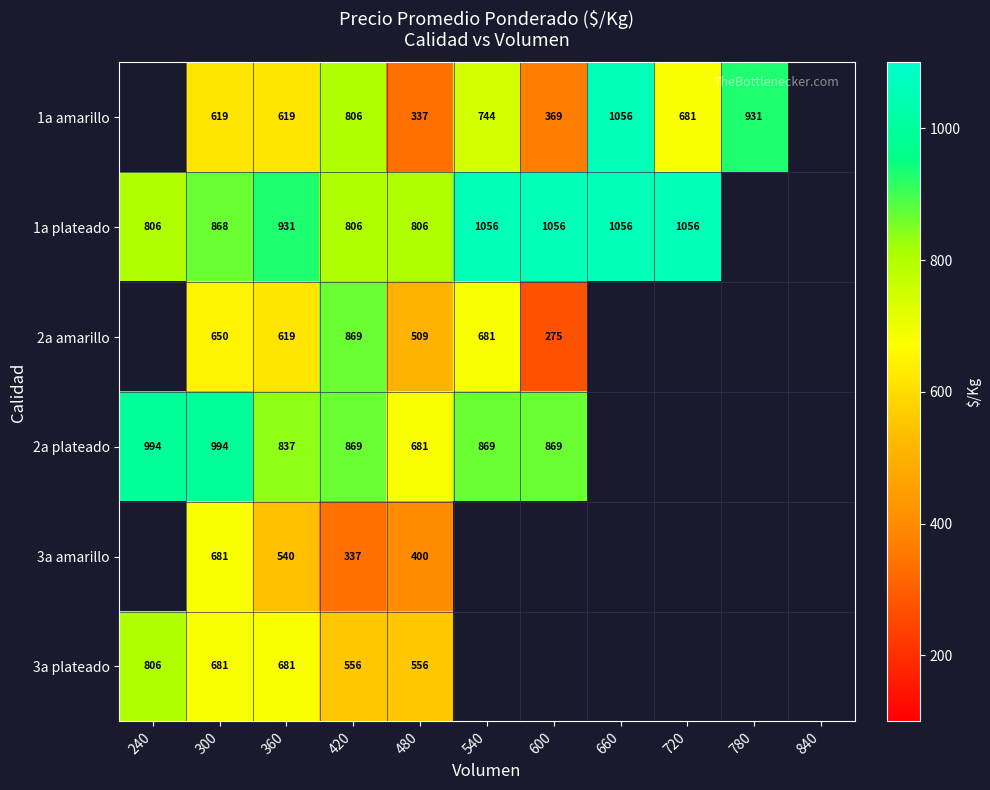

Is the value of 3a amarillo at 360 greater than the value of 2a plateado at 240?

No